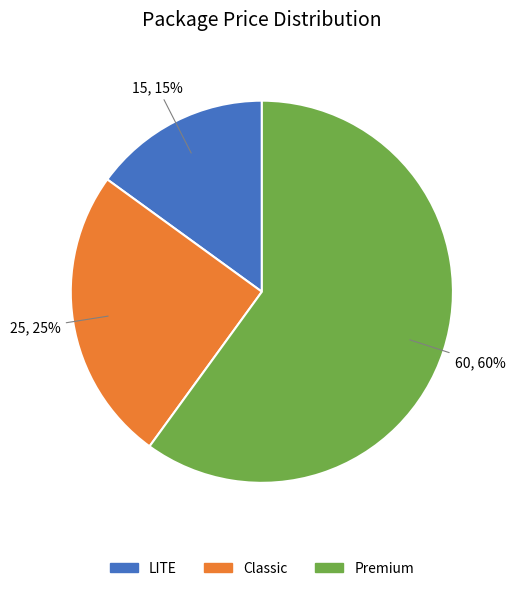

What is the largest slice in the pie chart?

Premium